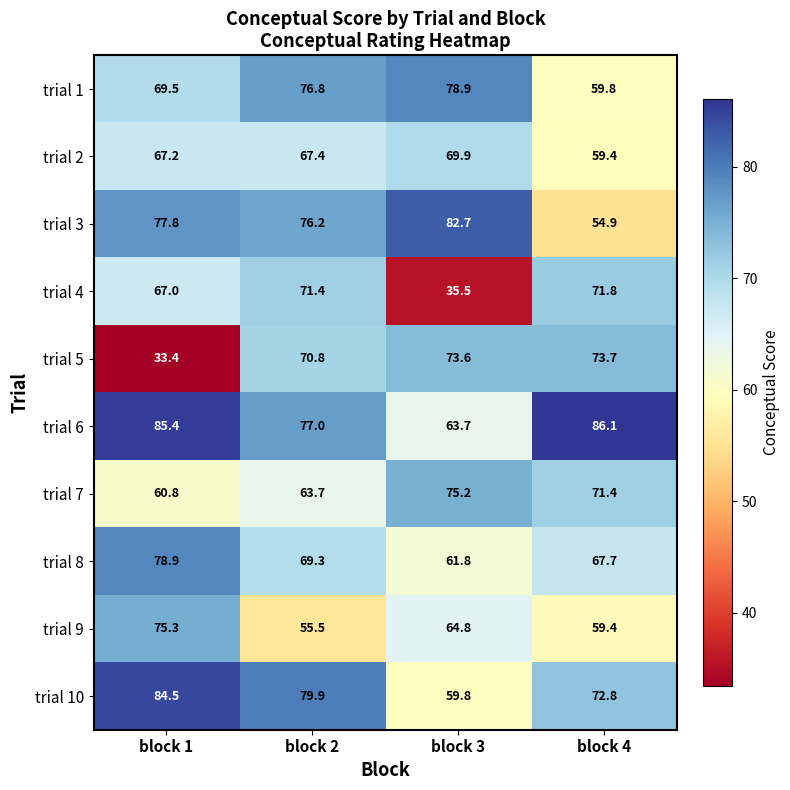

What is the sum of all trial 5 values?

251.5